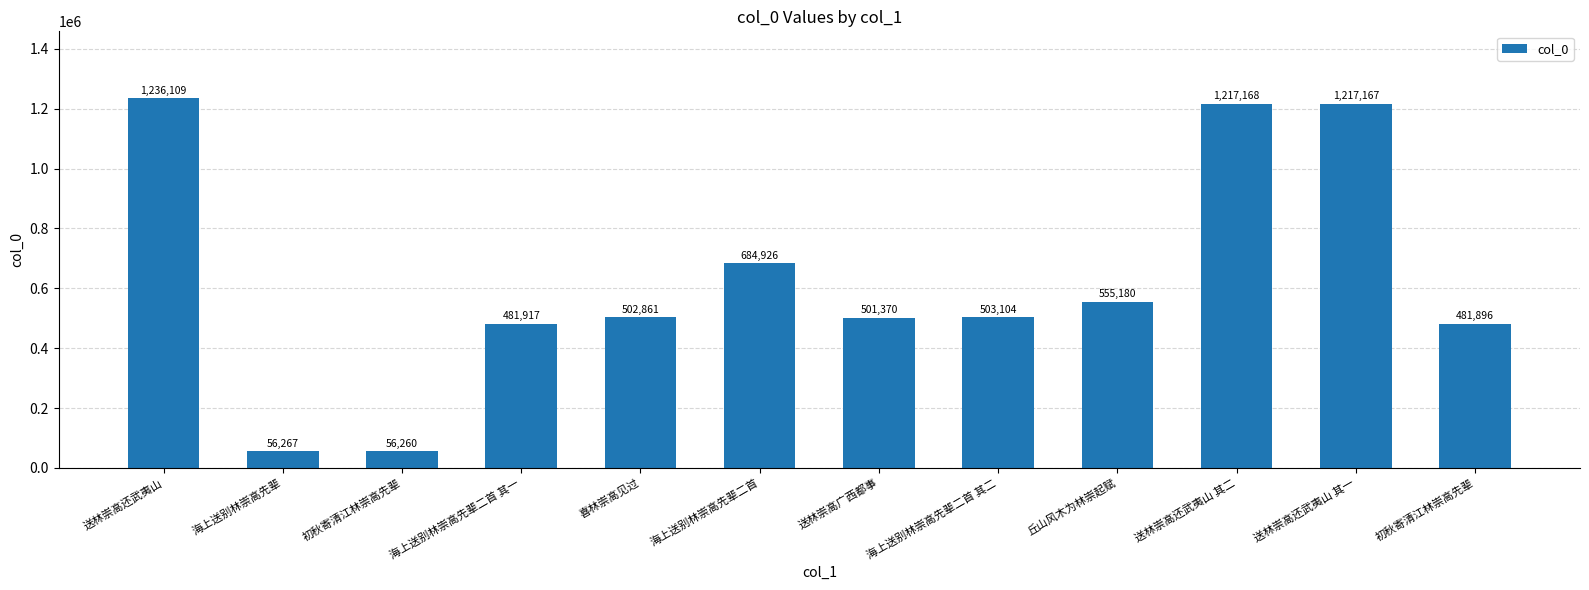

How many values are below 503104?

6